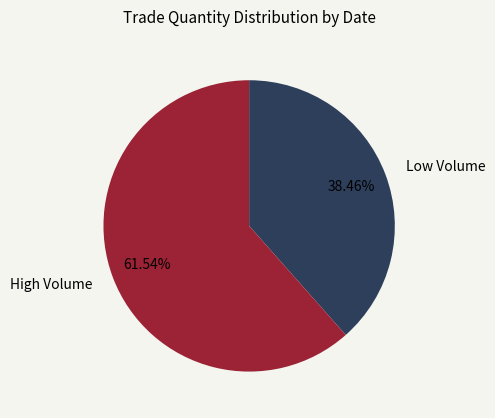

Rank the categories by value from lowest to highest.

Low Volume, High Volume